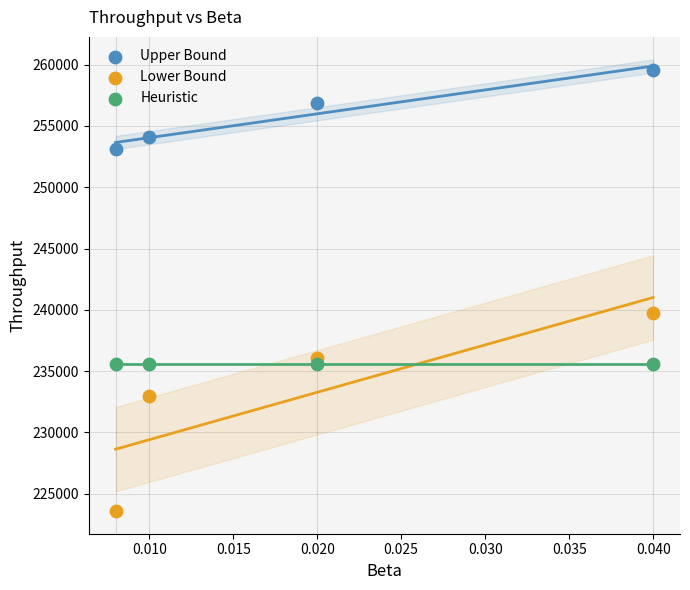

What are all the series names shown in the legend?

Upper Bound, Lower Bound, Heuristic